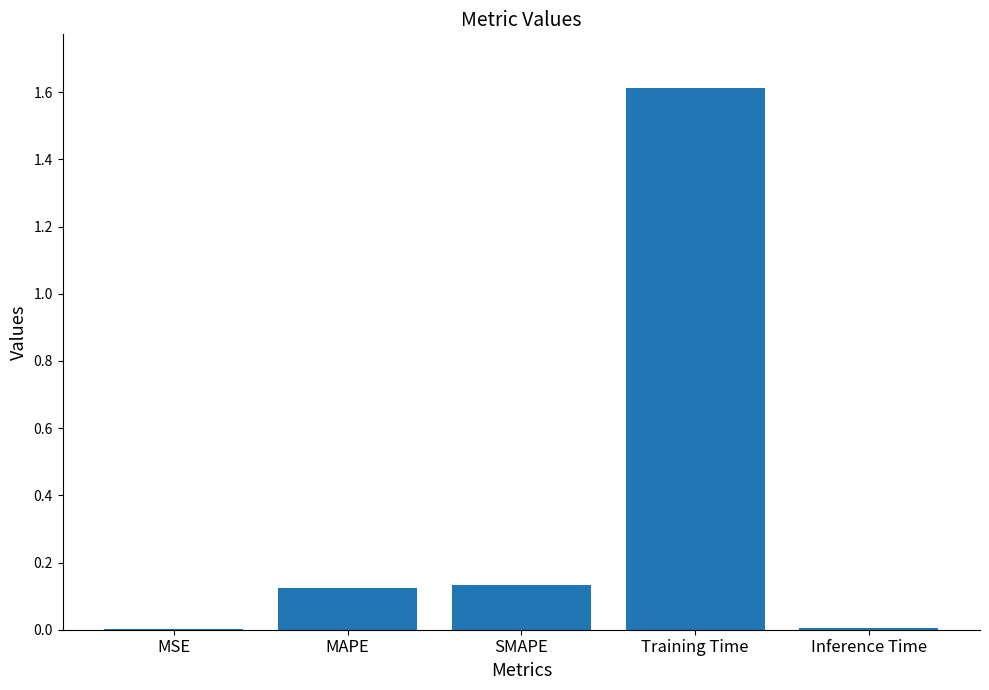

Which has a higher value, Training Time or SMAPE?

Training Time